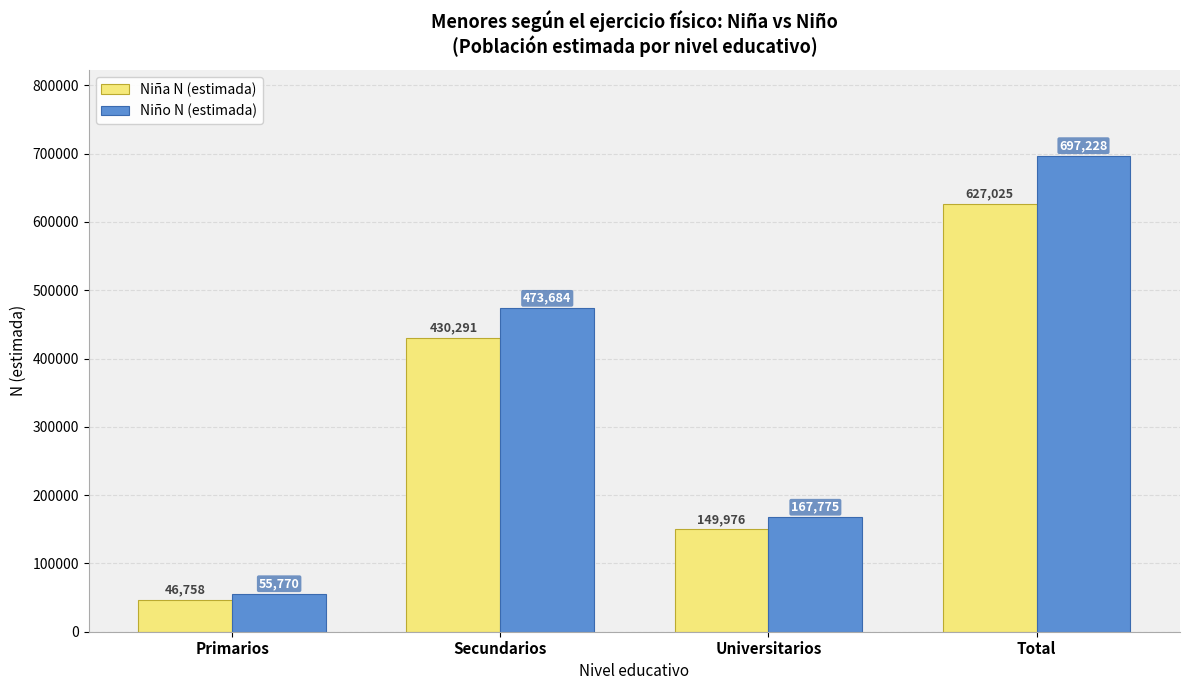

At which category is the sum across all series the highest?

Total